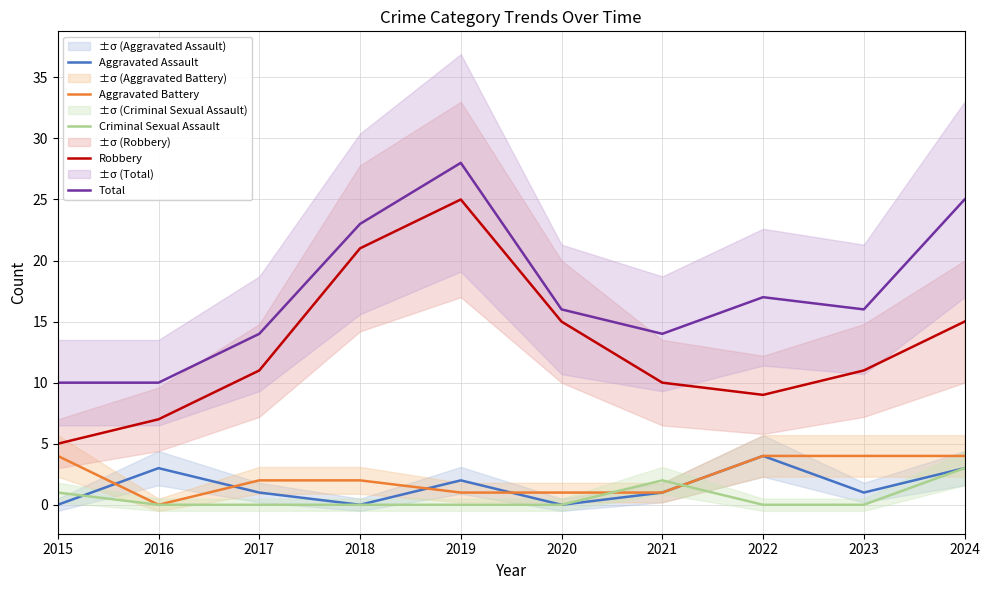

The value of Total at 2016 is 10. True or false?

True